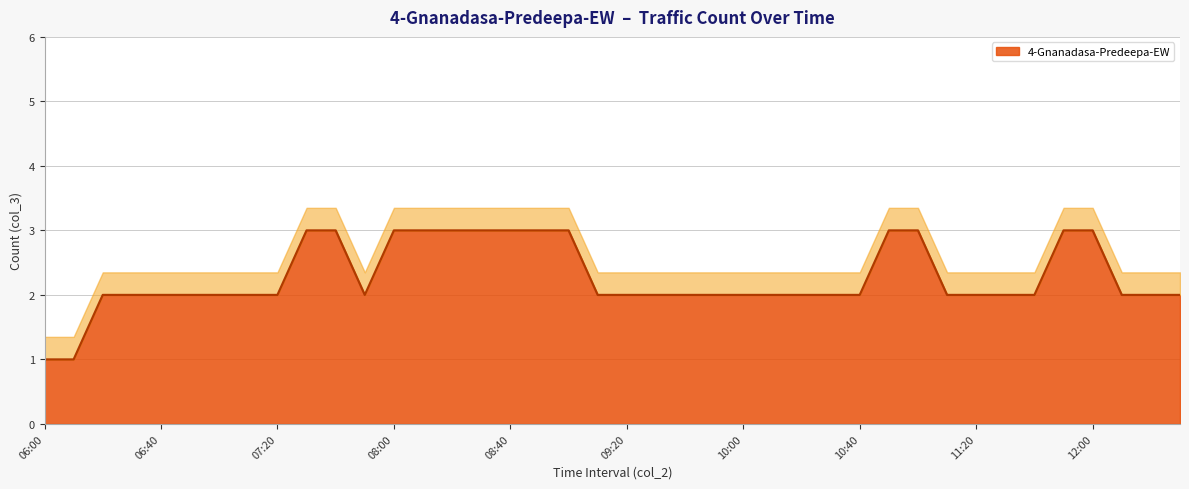

What is the maximum value shown in the chart?

3